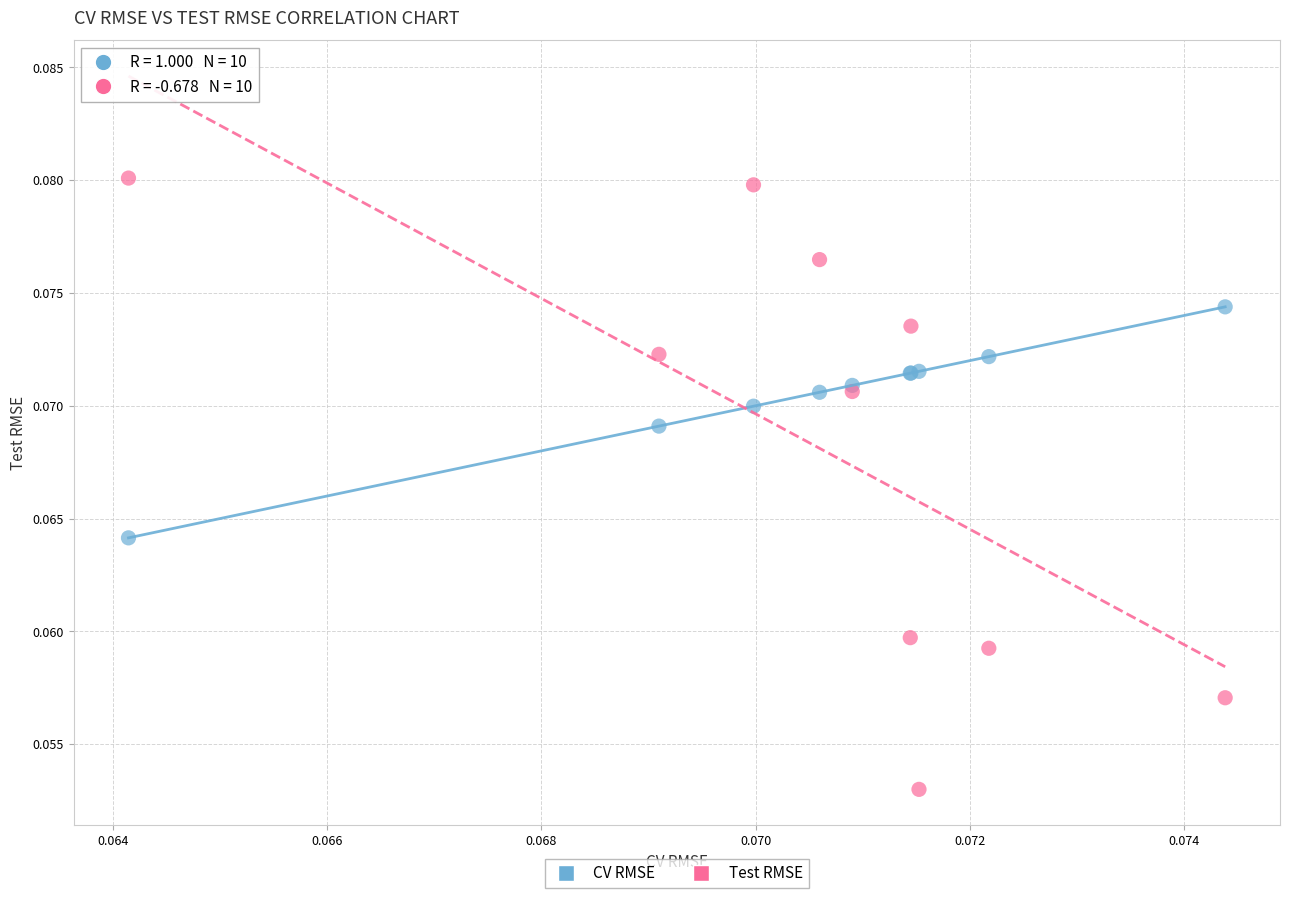

Which series contains the highest Y value?

Test RMSE